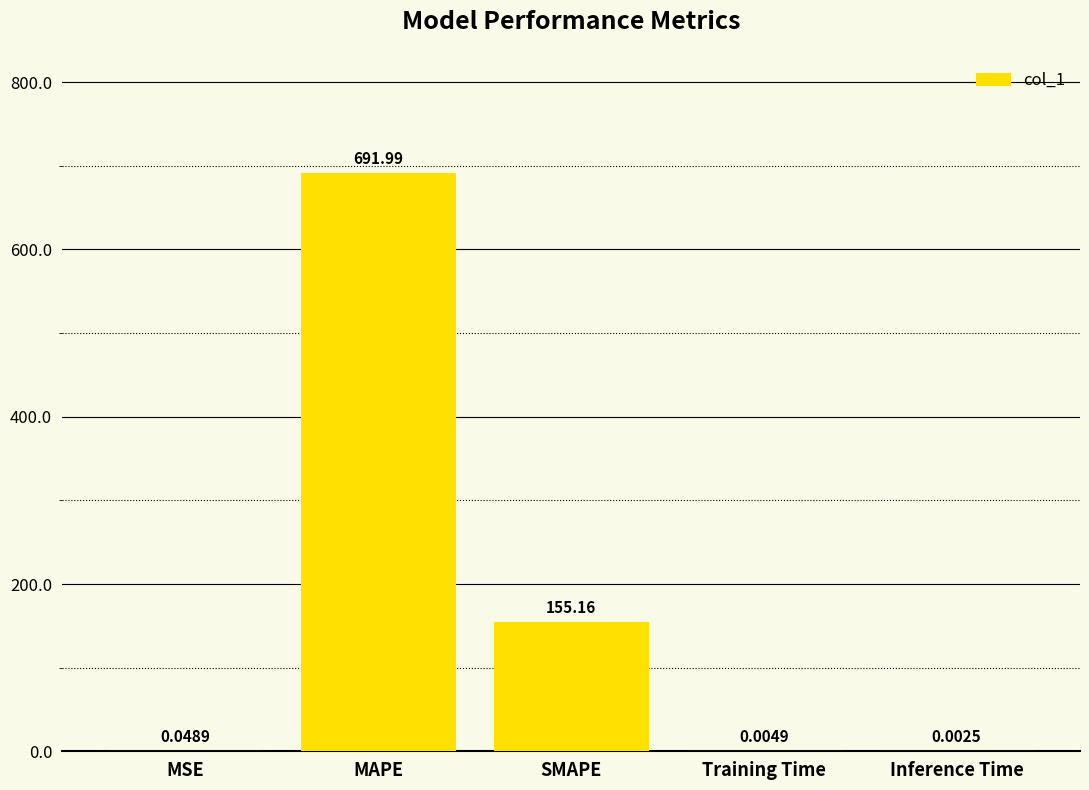

What is the sum of all values?

847.2